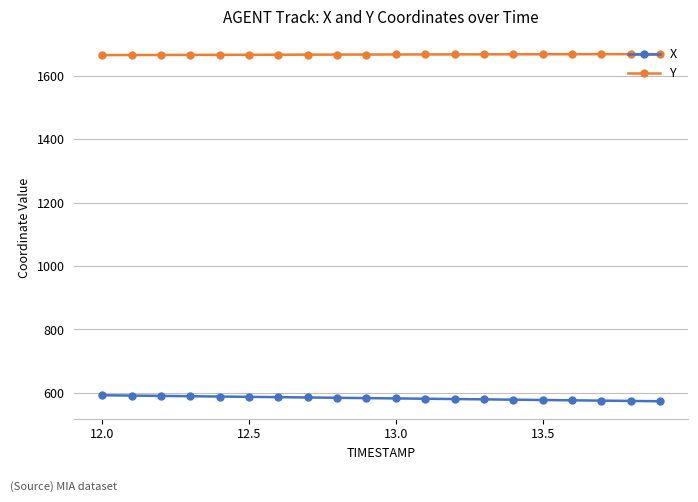

At how many categories does at least one series exceed 1282?

20